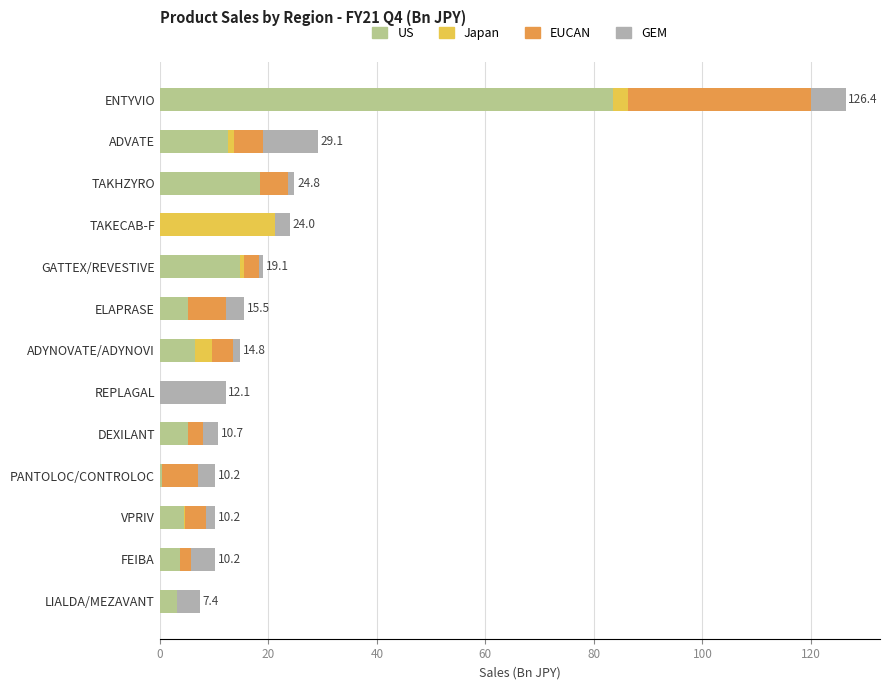

What is the highest value of the US series?

83.5